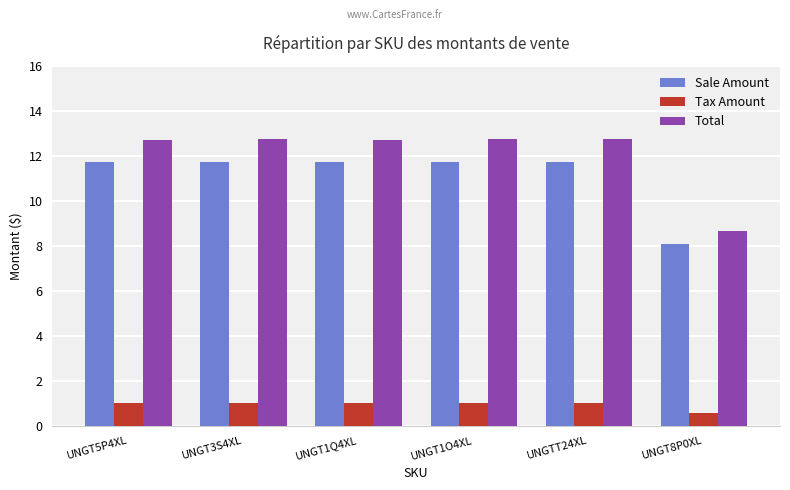

Which series has the widest spread of values?

Total